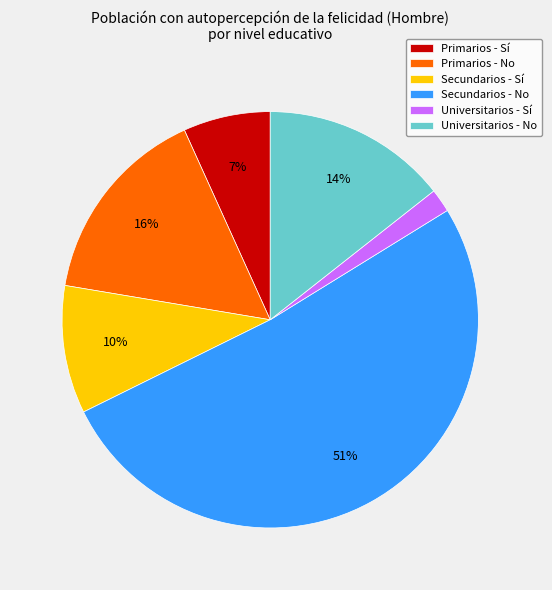

How many slices are in this pie chart?

6